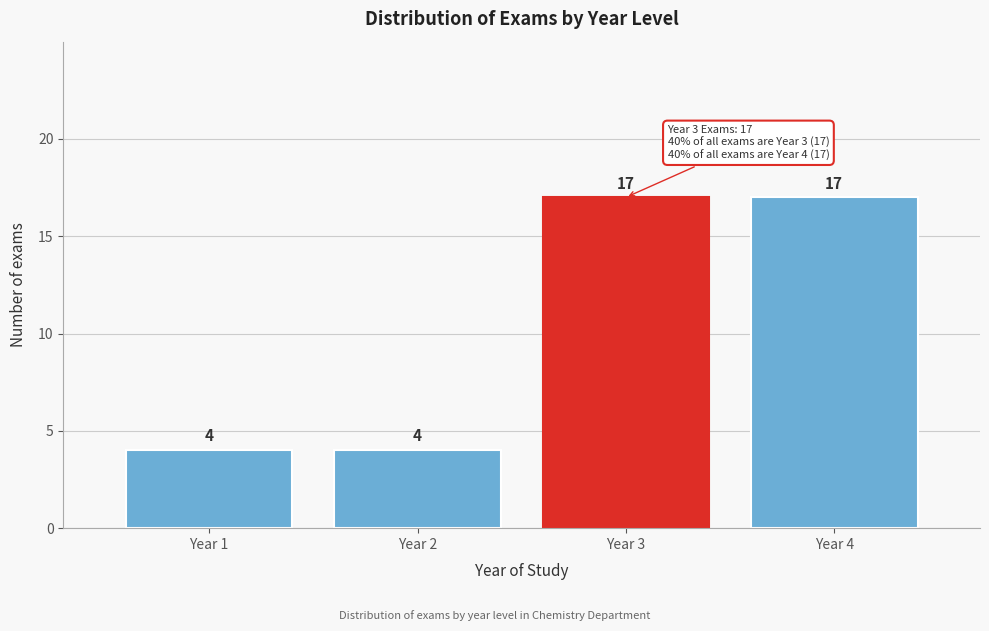

Reading left to right, what are all the values shown in this chart?

4	4	17	17